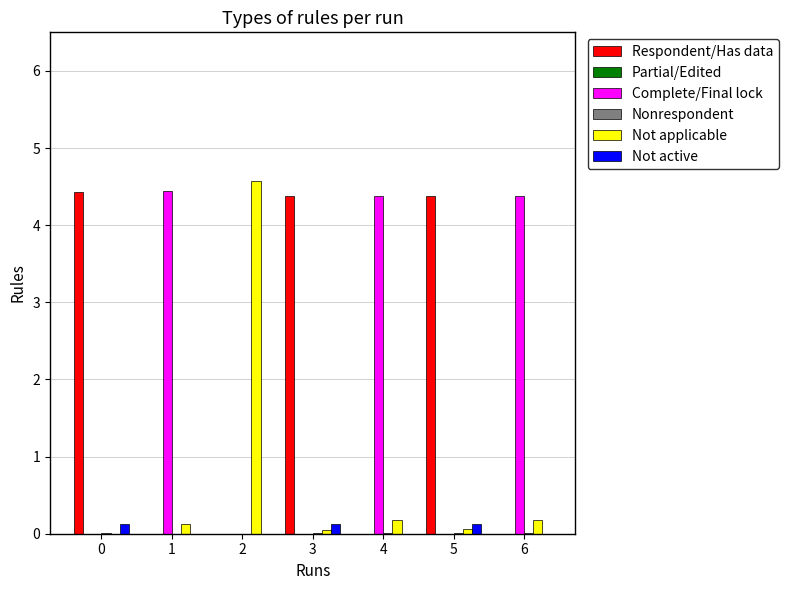

The Not applicable series shows 0.2 at 6. True or false?

True